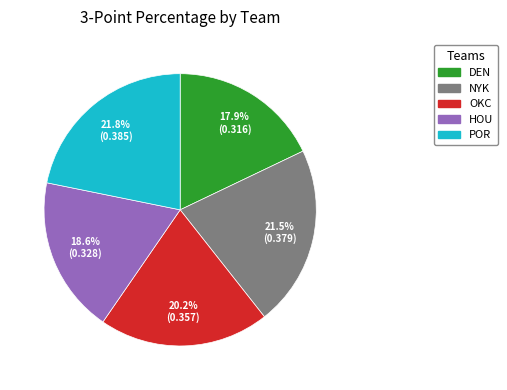

To the nearest percent, what is the combined percentage of POR and NYK?

43%